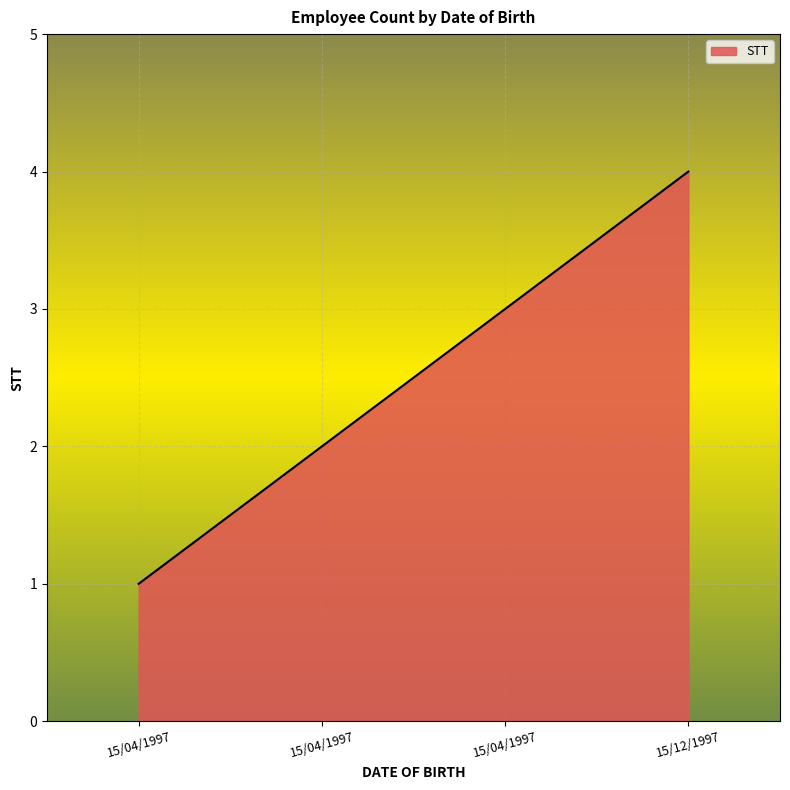

The value at 15/04/1997 is 1. True or false?

False